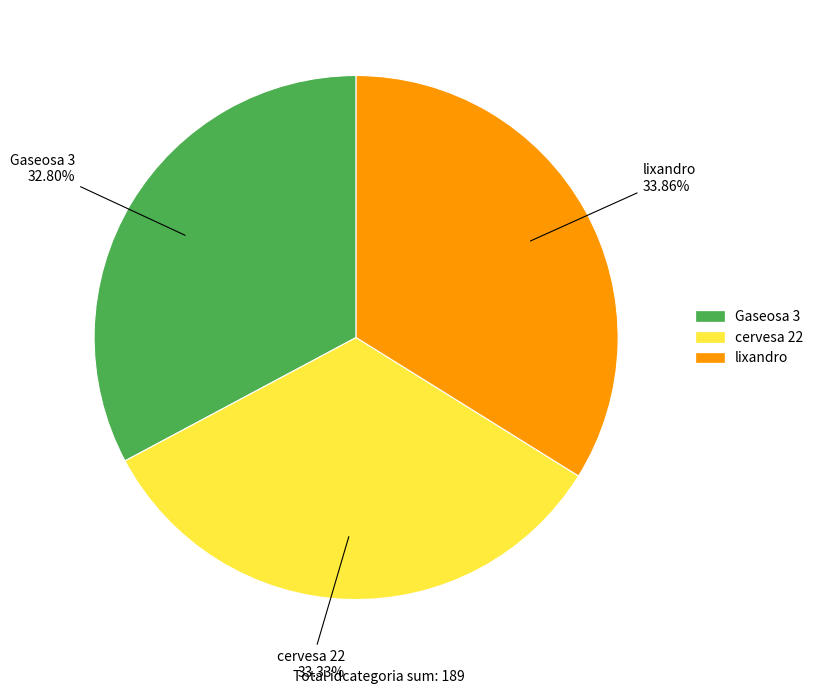

Does any single category account for the majority?

No